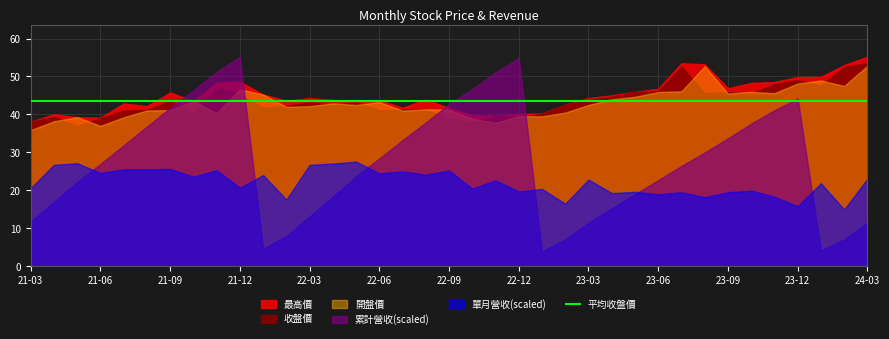

What is the maximum value shown in the chart?

55.2